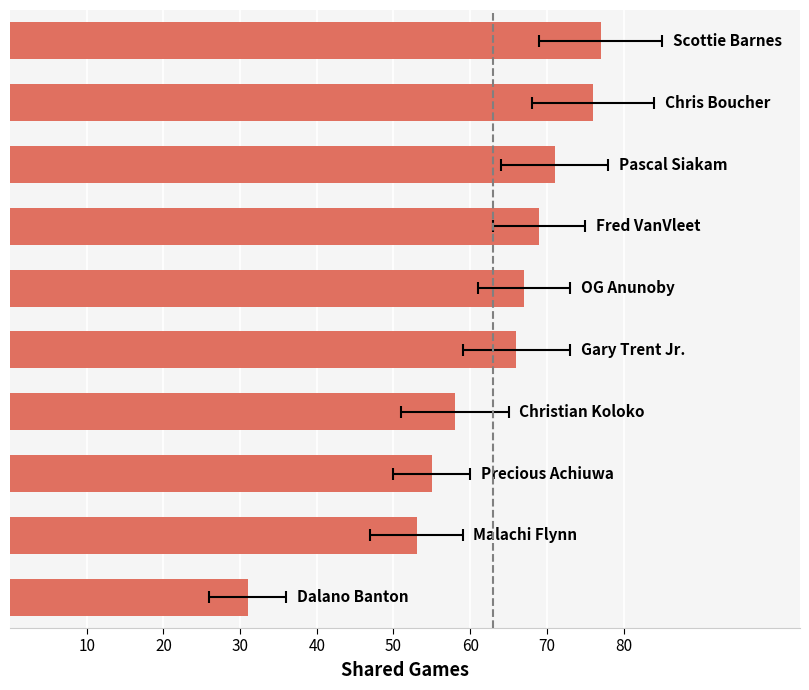

What is the greatest value displayed?

77